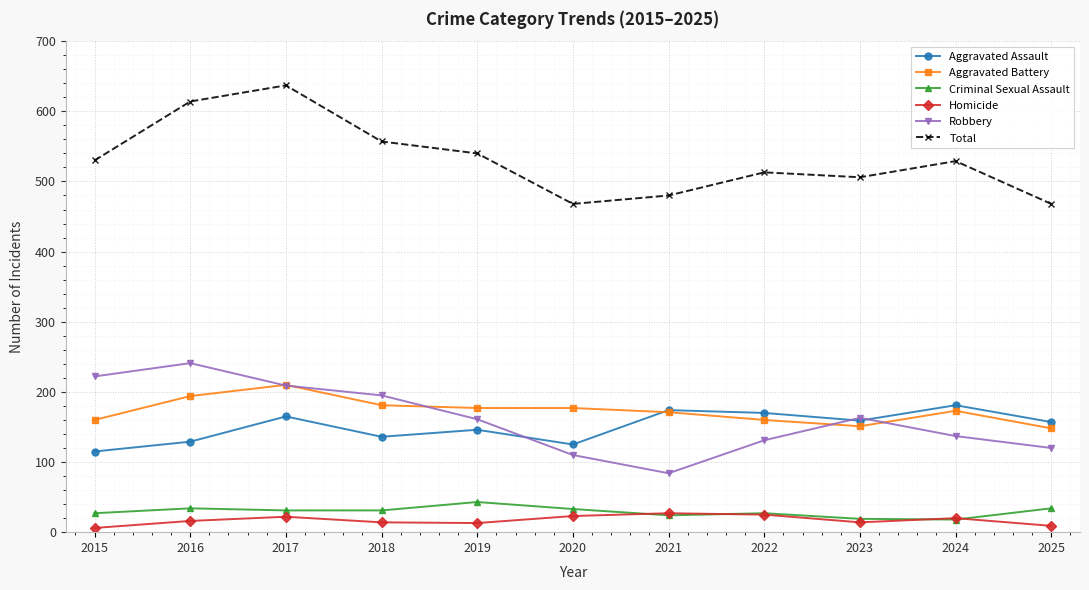

The Robbery series shows 175 at 2020. True or false?

False